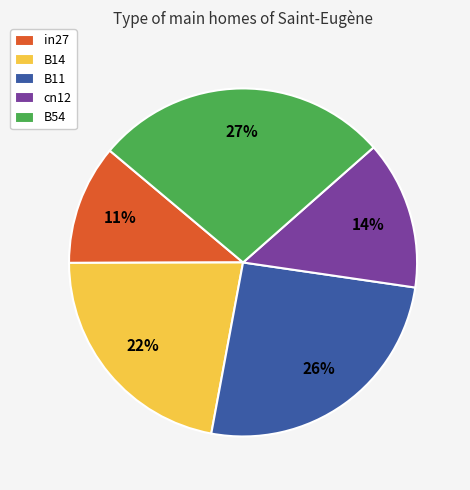

How many slices are in this pie chart?

5